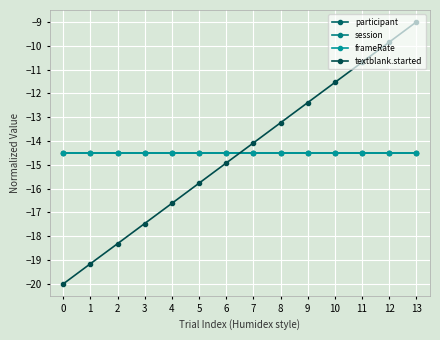

Does the chart have visible grid lines?

Yes